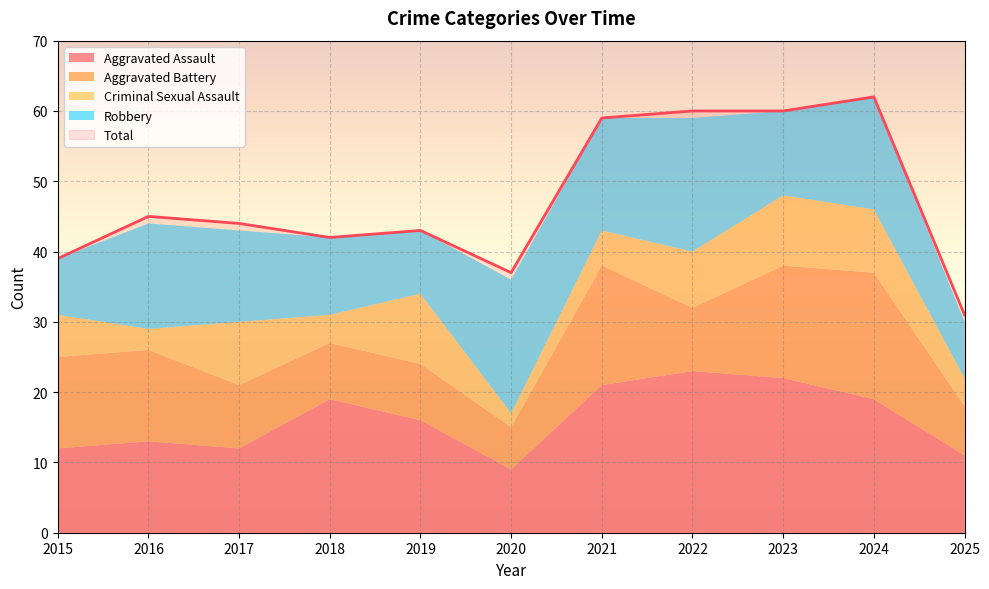

What is the value of the Robbery point at the 5th from the left?

9